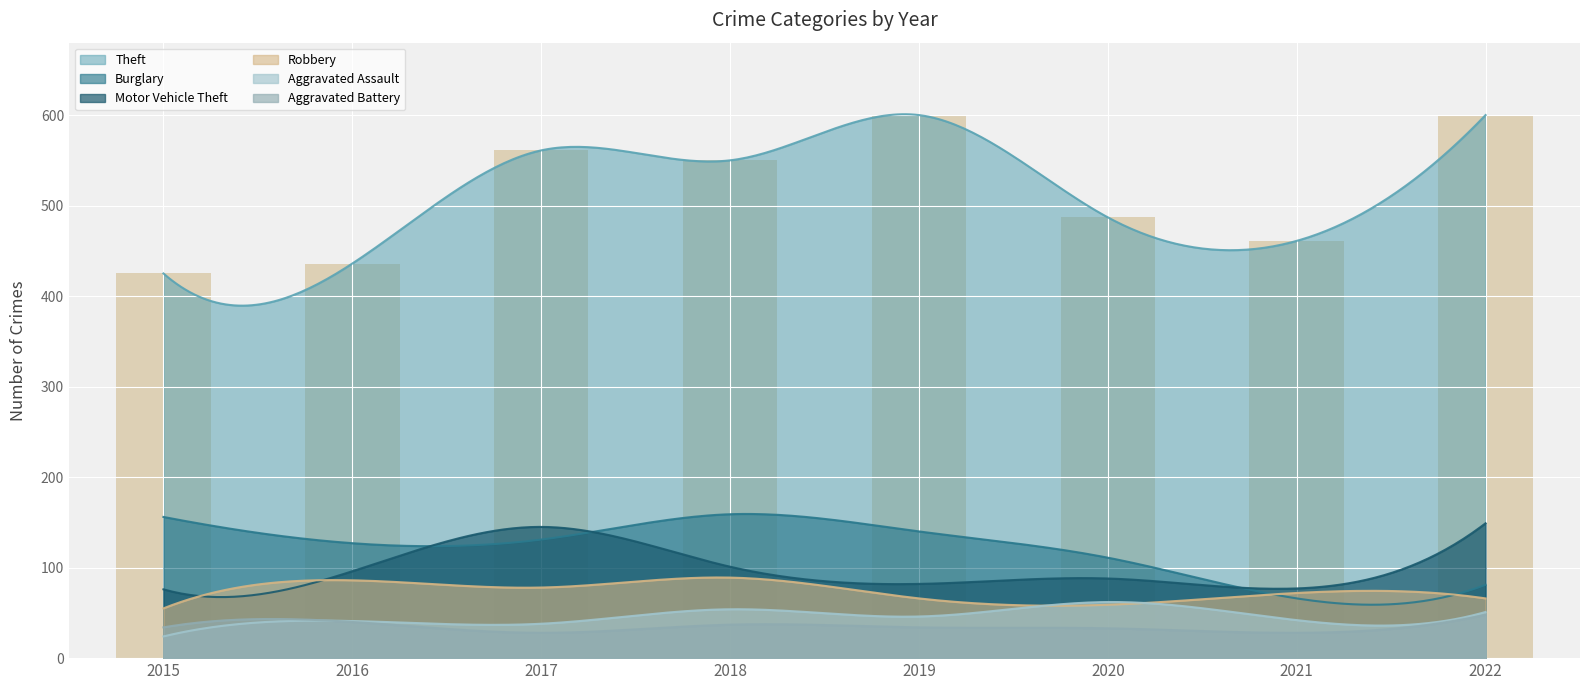

How many series are shown in this chart?

6